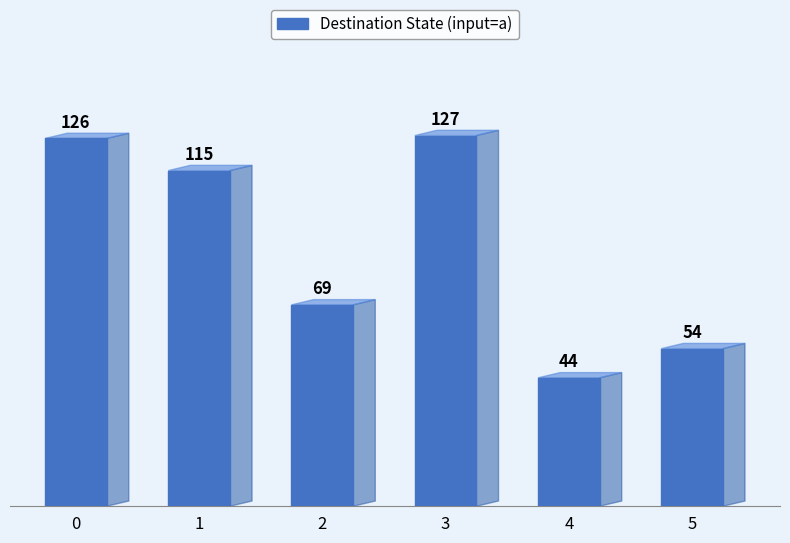

What is the difference between the values at 4 and 3?

83